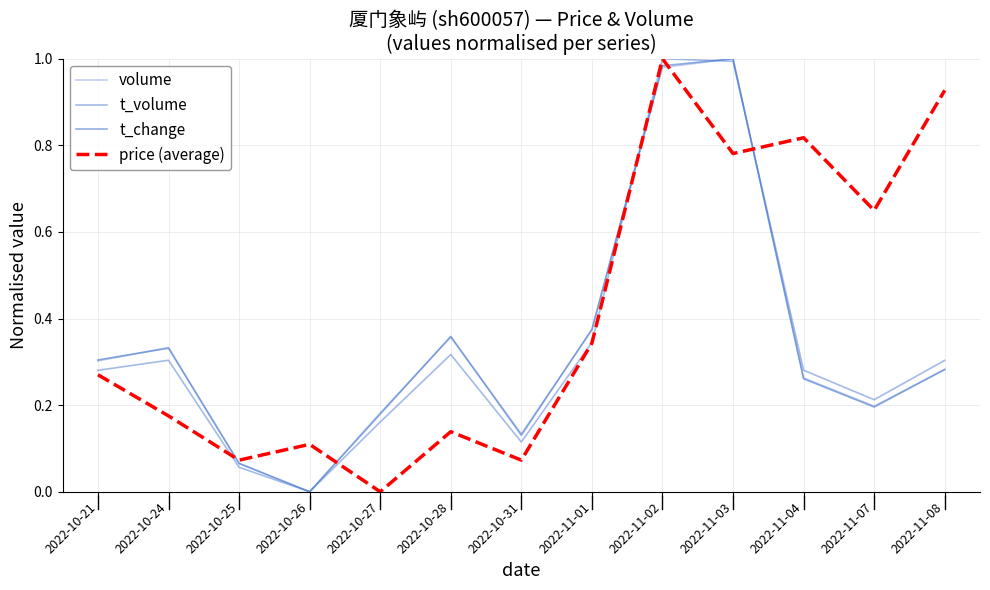

Is this an area chart (filled region under the line)?

No